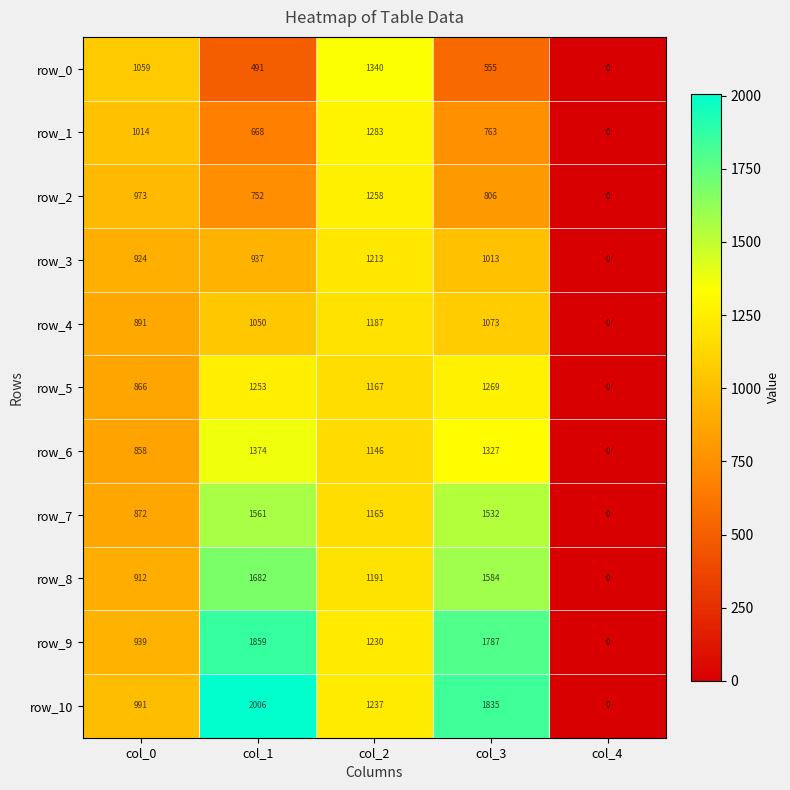

The row_10 series shows 0 at col_4. True or false?

True